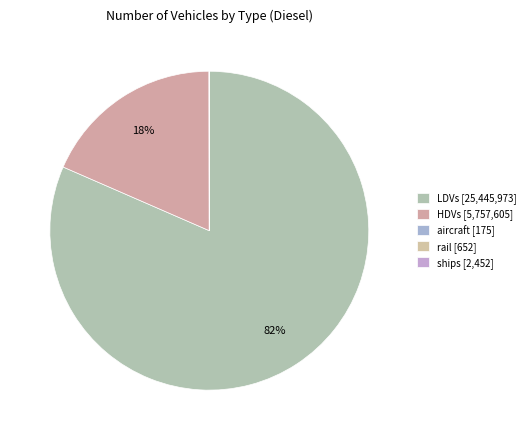

What portion of the pie excludes HDVs?

81.6%